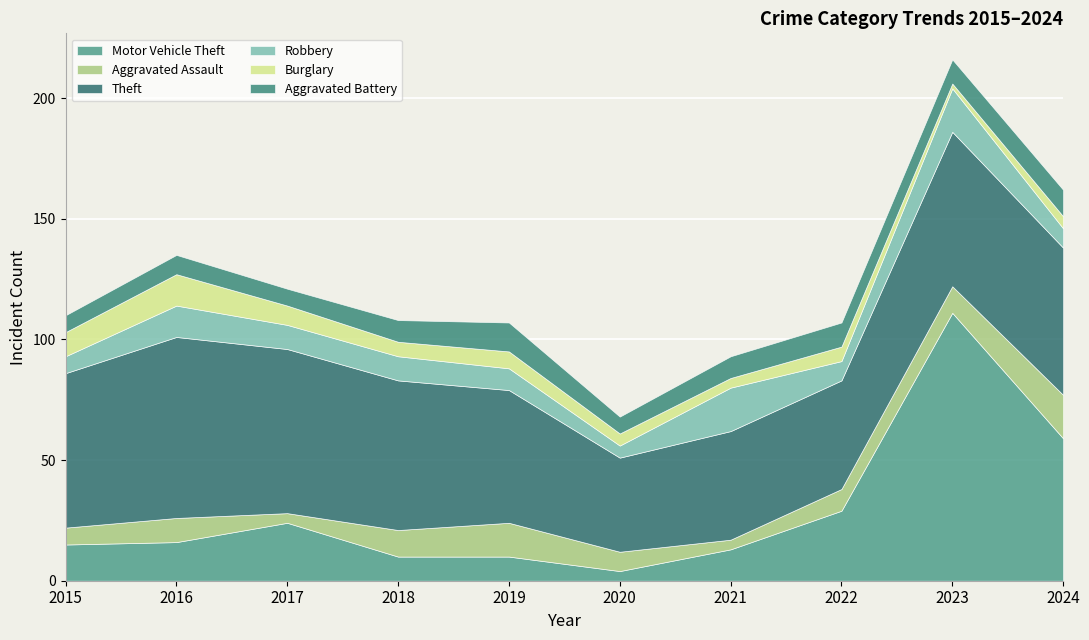

Count the number of data series in this chart.

6